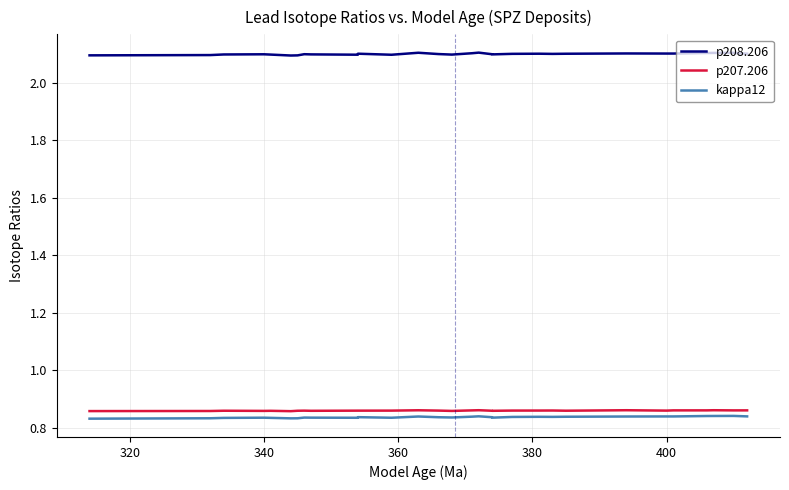

What is the minimum value shown in the chart?

0.8